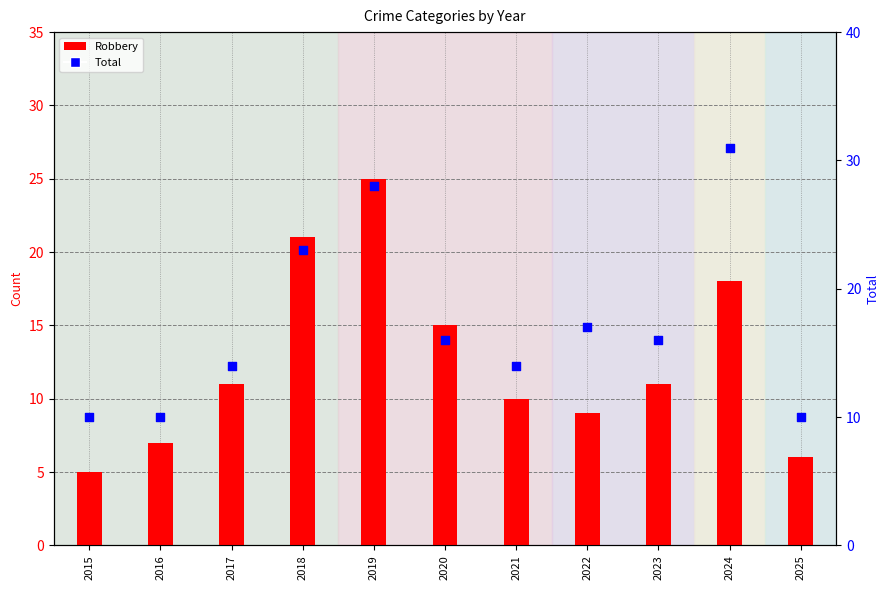

What are all the series names shown in the legend?

Robbery, Total